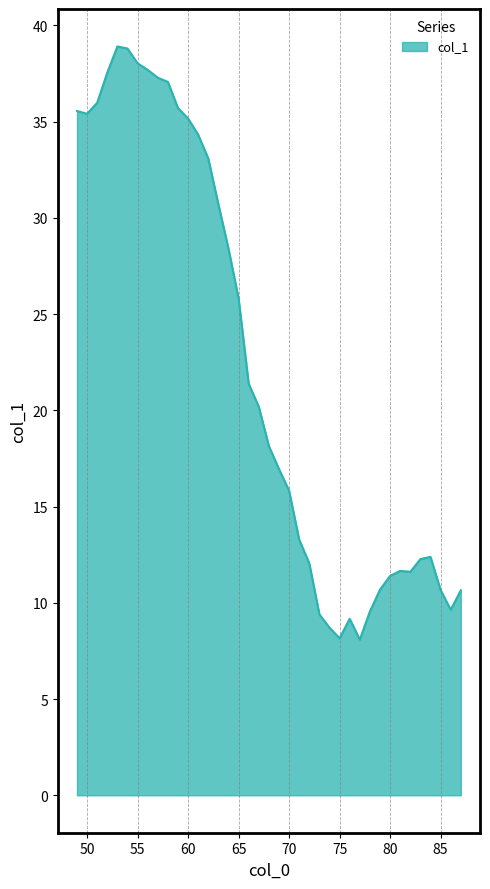

What is the minimum value shown in the chart?

8.1